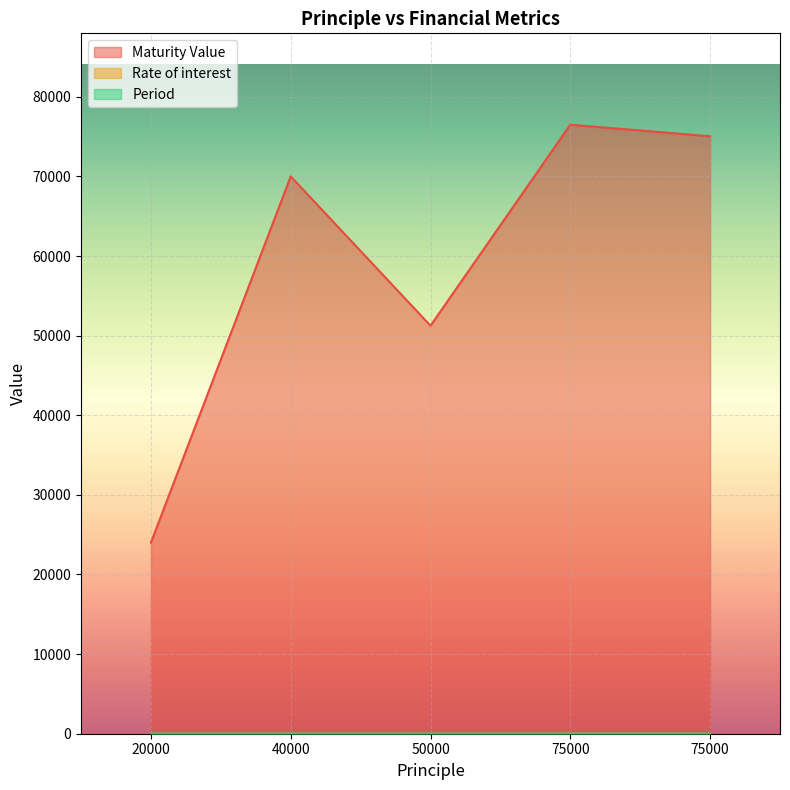

How many lines are shown in the chart?

3